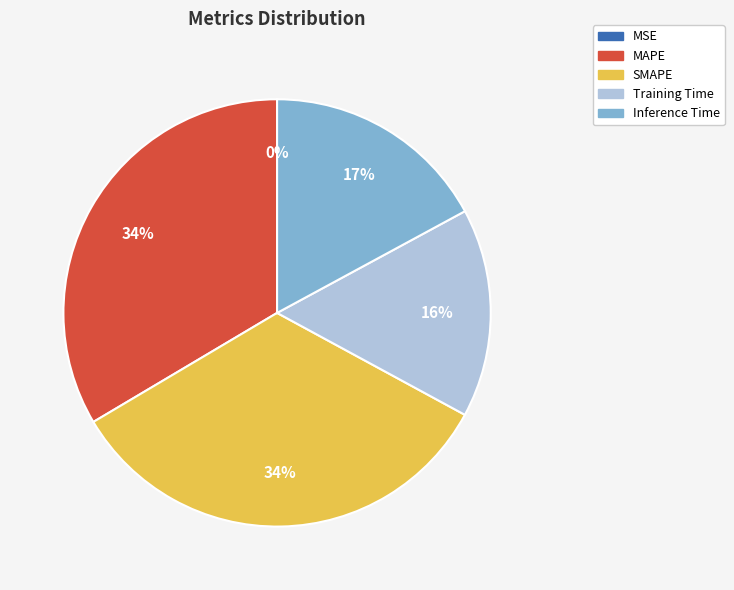

Is it true that Inference Time is 29% of the pie?

False